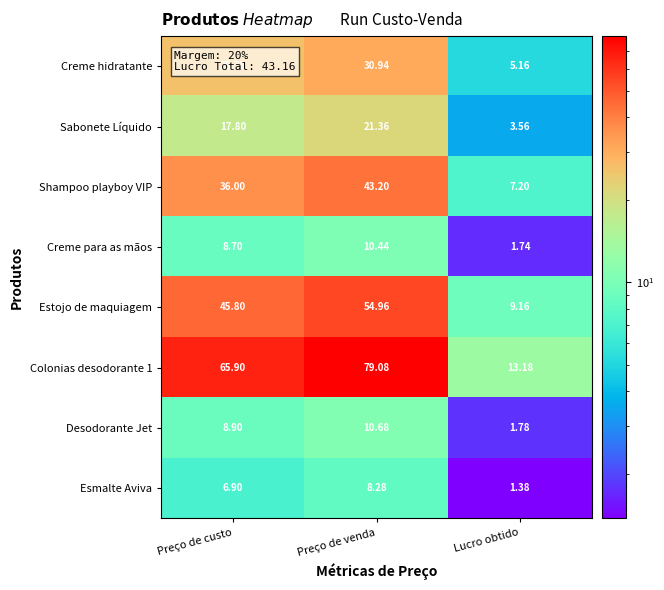

Which category has the lowest value across all series?

Lucro obtido